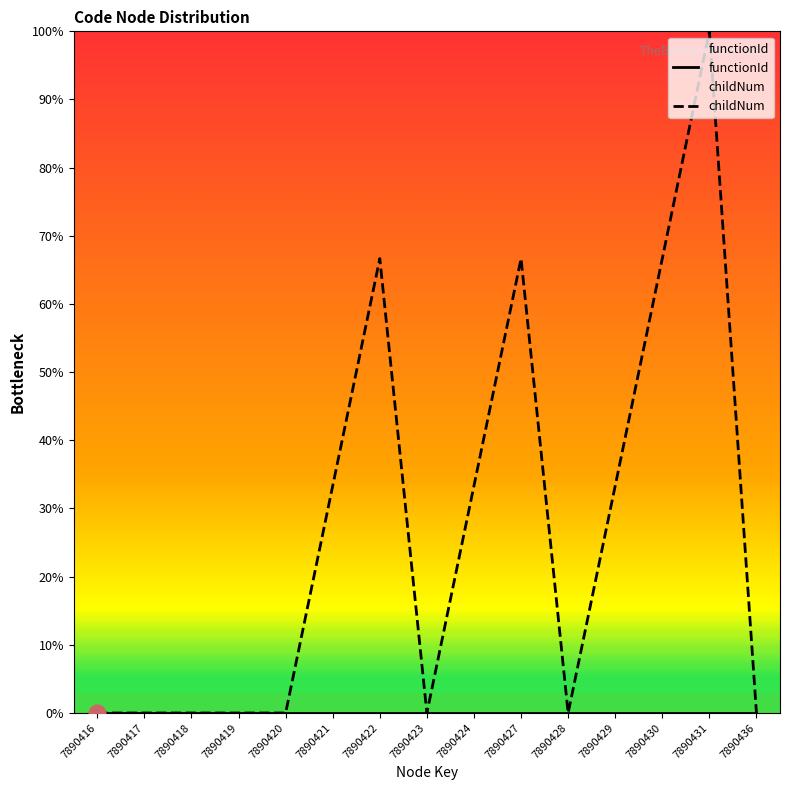

Rank the categories by value from lowest to highest.

7890416, 7890417, 7890418, 7890419, 7890420, 7890423, 7890428, 7890436, 7890421, 7890424, 7890429, 7890422, 7890427, 7890430, 7890431